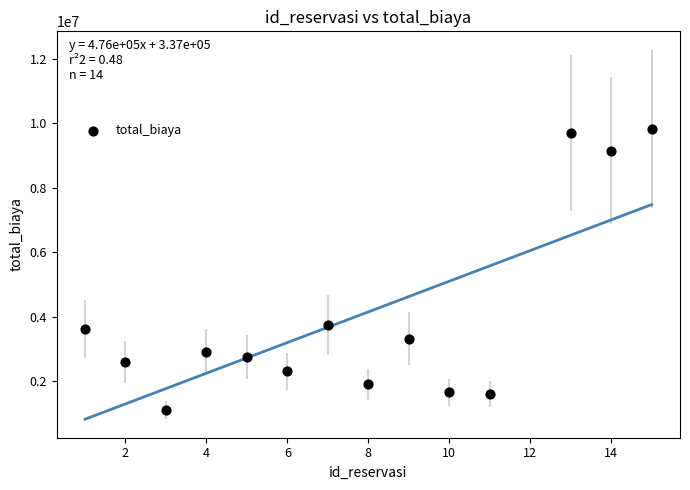

What Y value in the scatter plot is closest to 5462000?

3748000